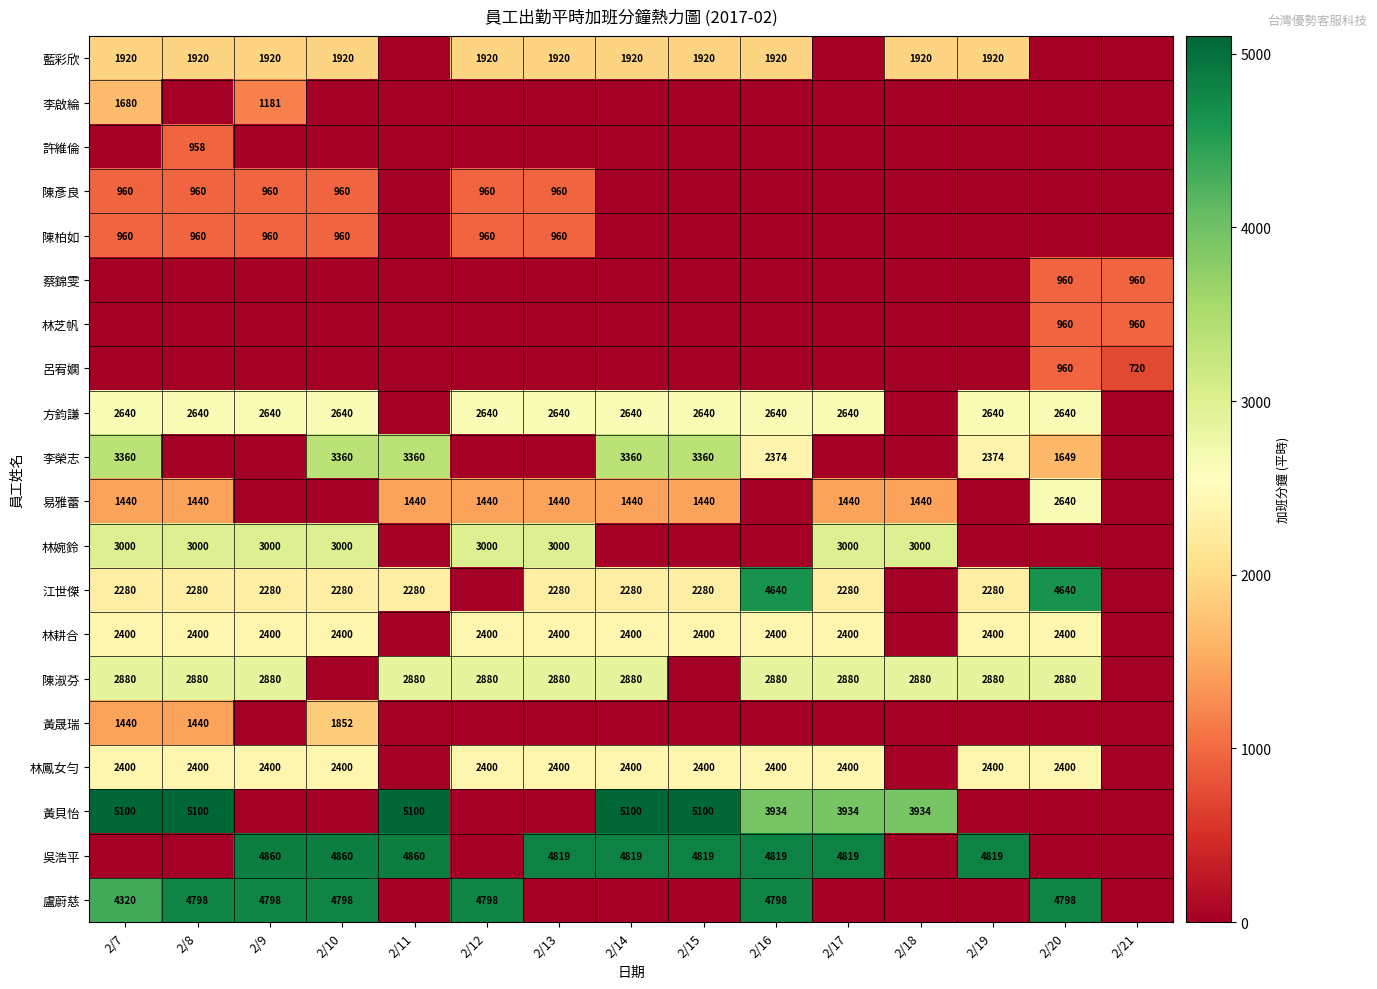

Which category has the highest value across all series?

2/7